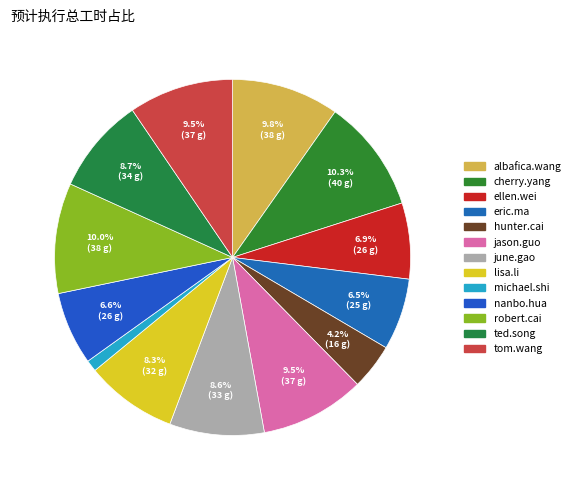

How many slices are in this pie chart?

13